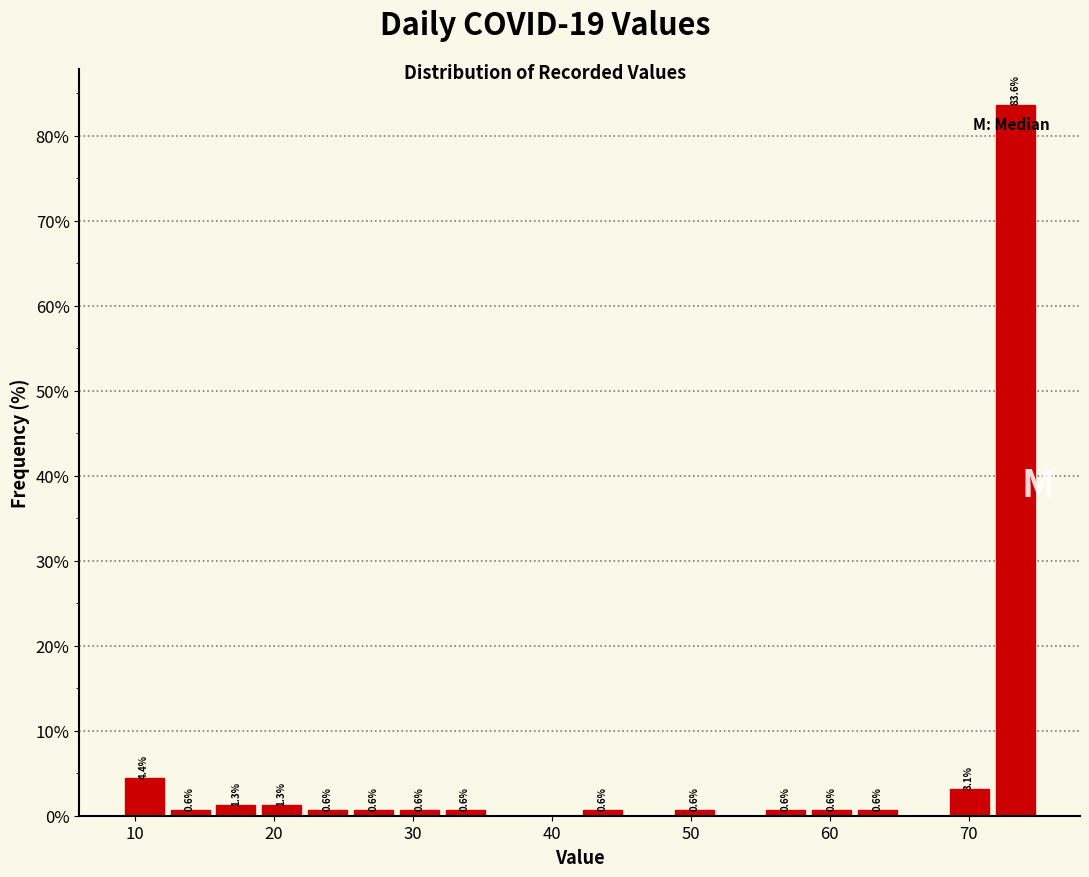

Read against the x-axis, roughly where is the centre of the tallest bar?

73